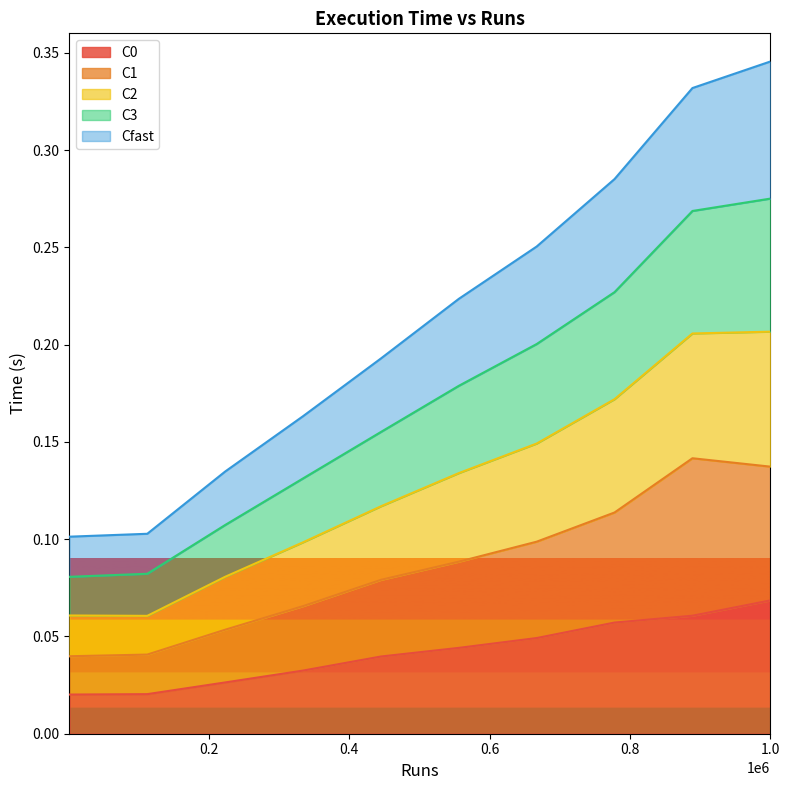

What is the sum of all C0 values?

0.4